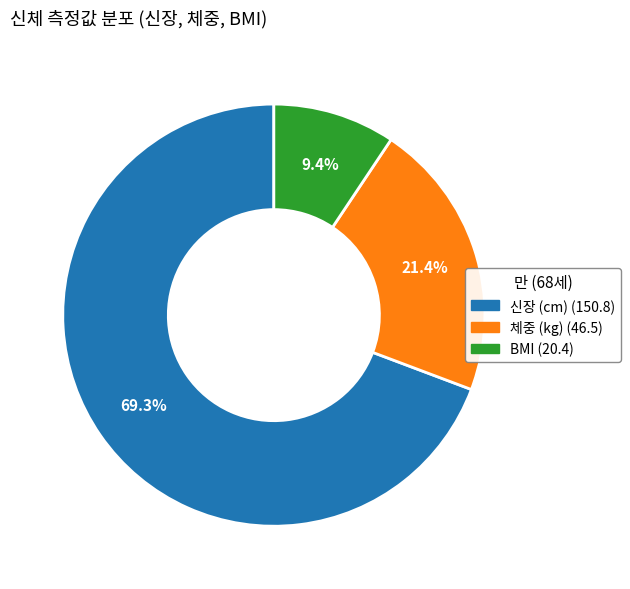

To the nearest percent, what is the average slice percentage?

33%